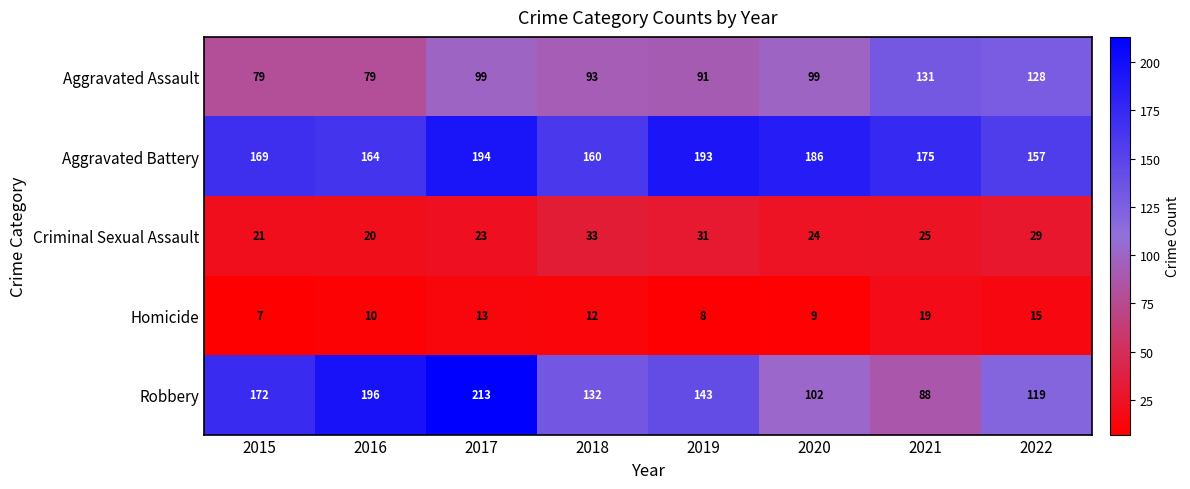

What is the sum of all Criminal Sexual Assault values?

206